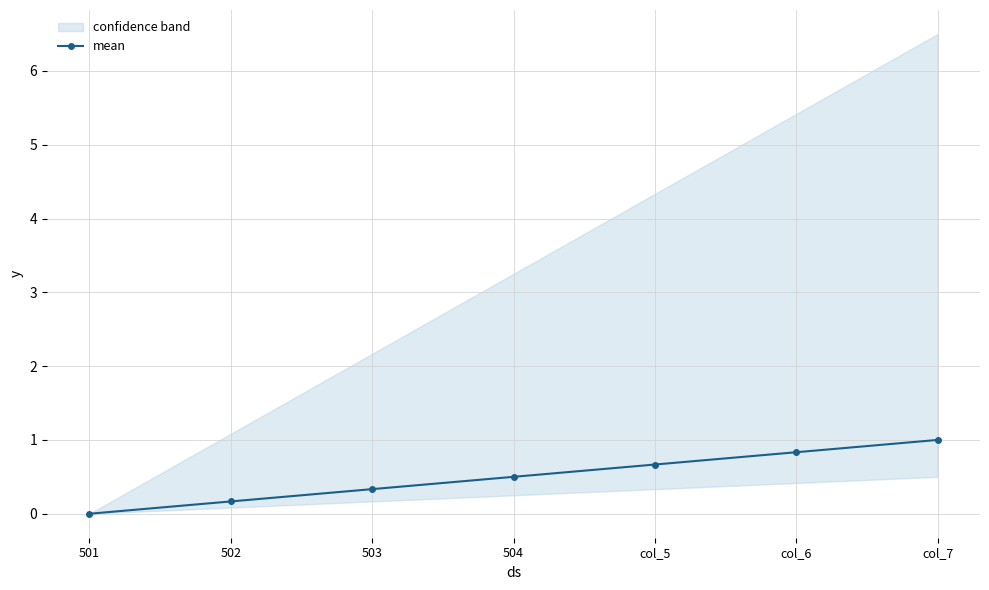

Does the chart have visible grid lines?

Yes